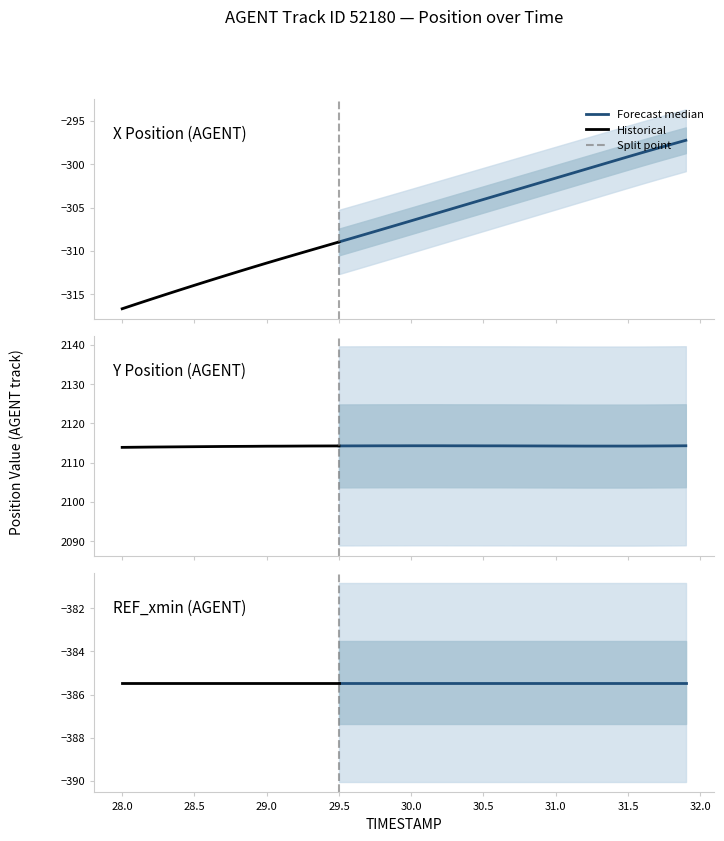

Is it true that Y equals 1169.6 at 31.2?

False